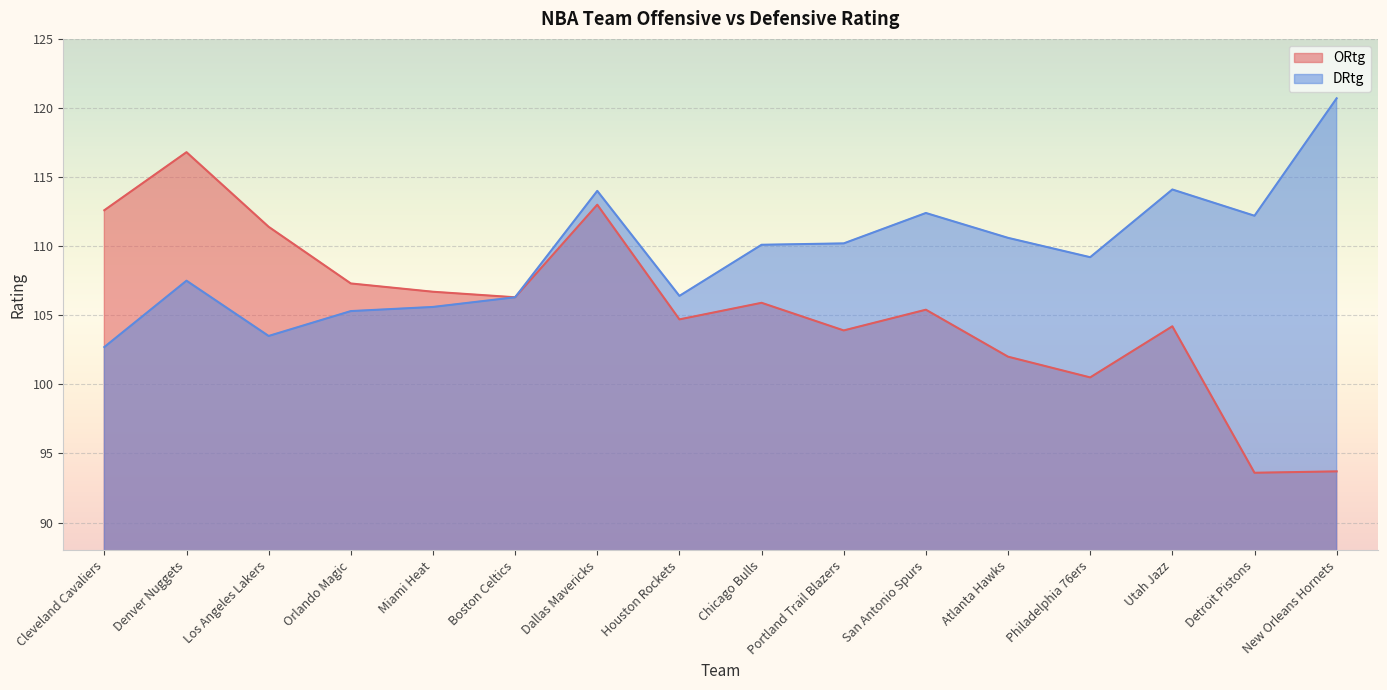

What is the difference between the DRtg values at Houston Rockets and Philadelphia 76ers?

2.8